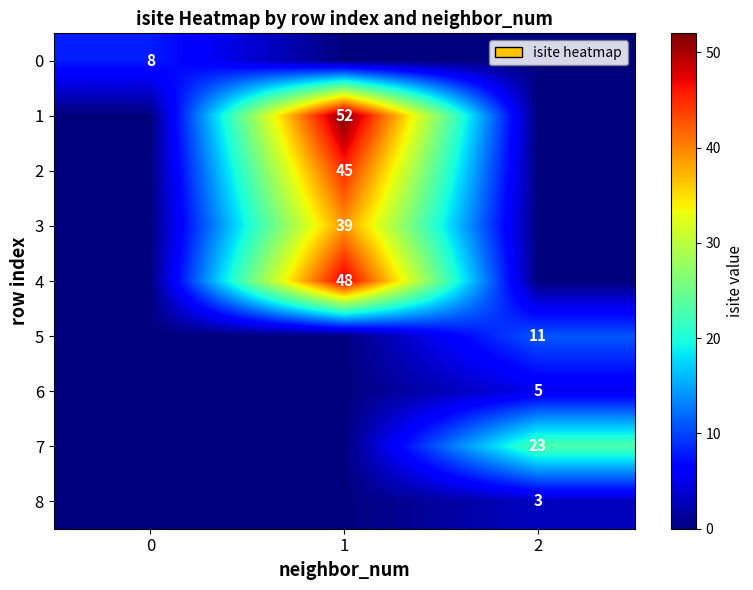

The value of 8 at 2 is 3. True or false?

True